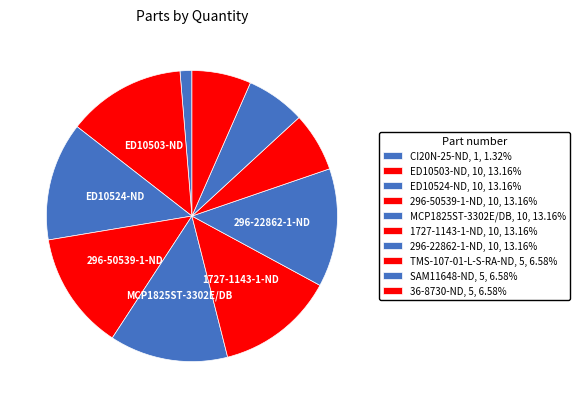

Rank the categories by value from highest to lowest.

ED10503-ND, ED10524-ND, 296-50539-1-ND, MCP1825ST-3302E/DB, 1727-1143-1-ND, 296-22862-1-ND, TMS-107-01-L-S-RA-ND, SAM11648-ND, 36-8730-ND, CI20N-25-ND